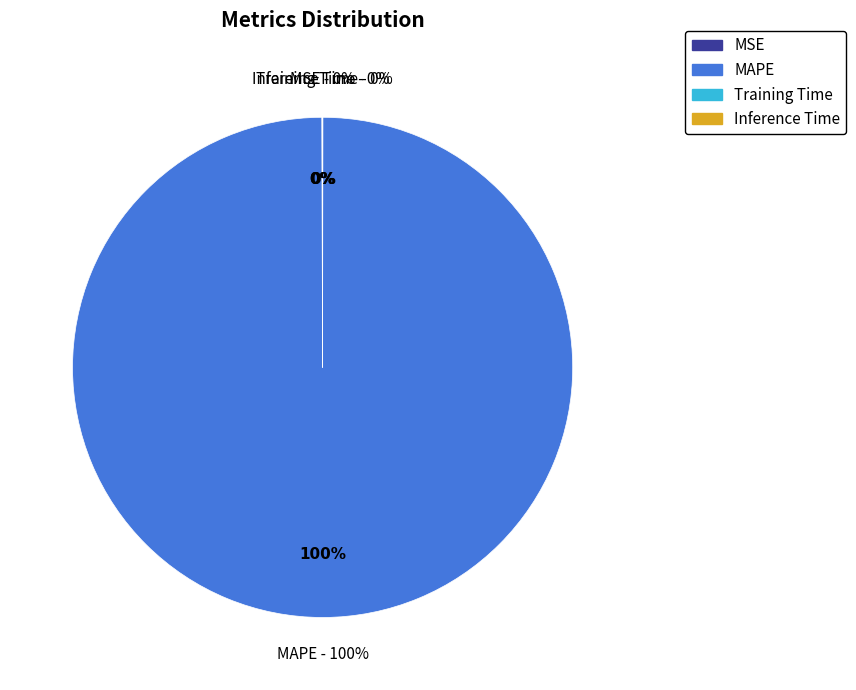

Rank the categories by value from highest to lowest.

MAPE, MSE, Training Time, Inference Time